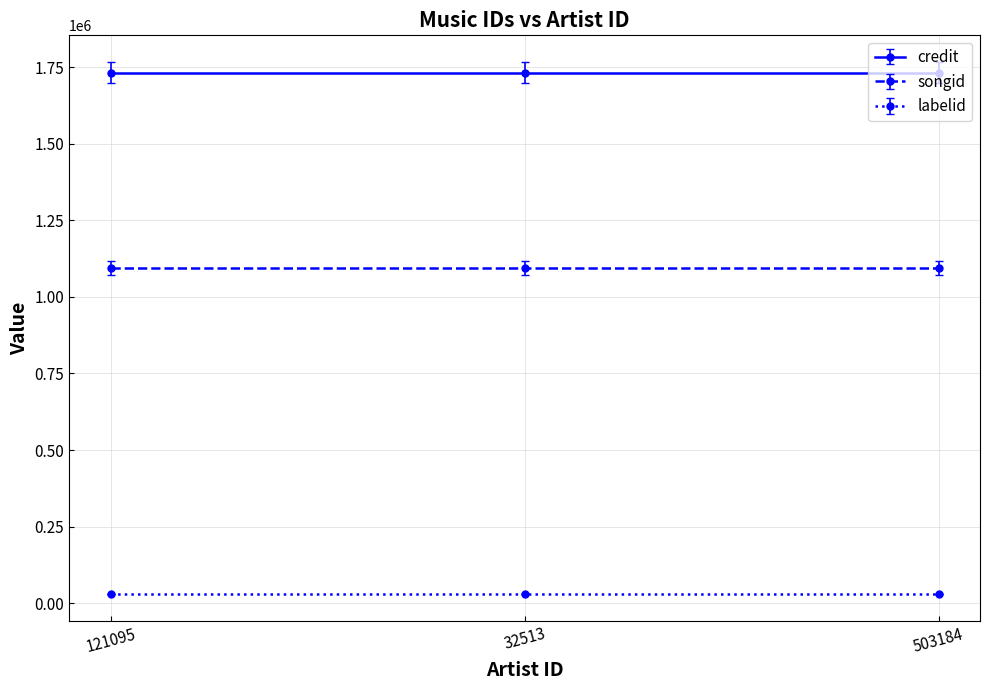

Is it true that credit equals 1731851 at 121095?

True